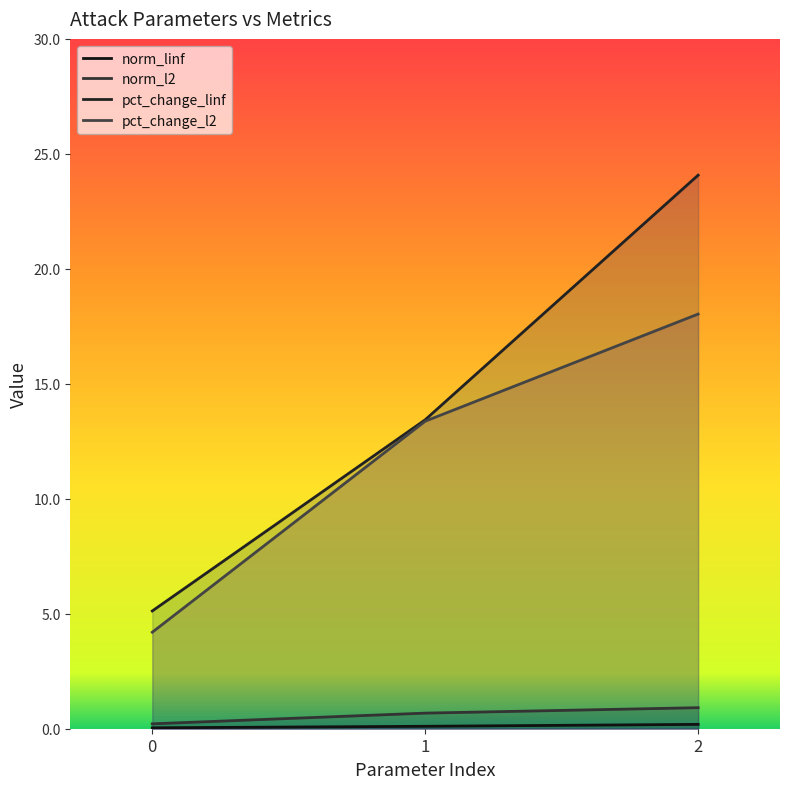

The value of pct_change_l2 at 2 is 18.0. True or false?

True